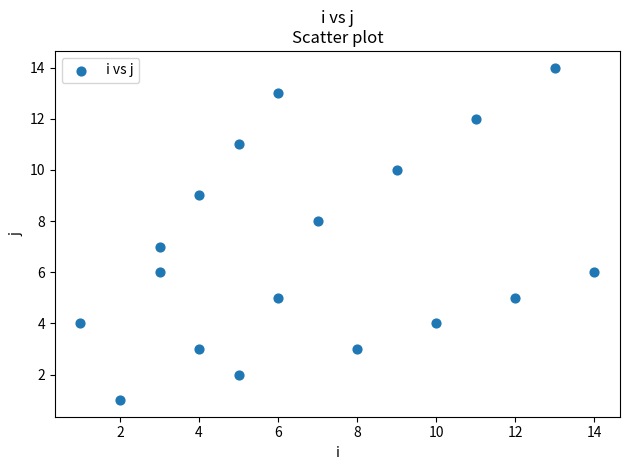

What is the range of X values (max minus min)?

13